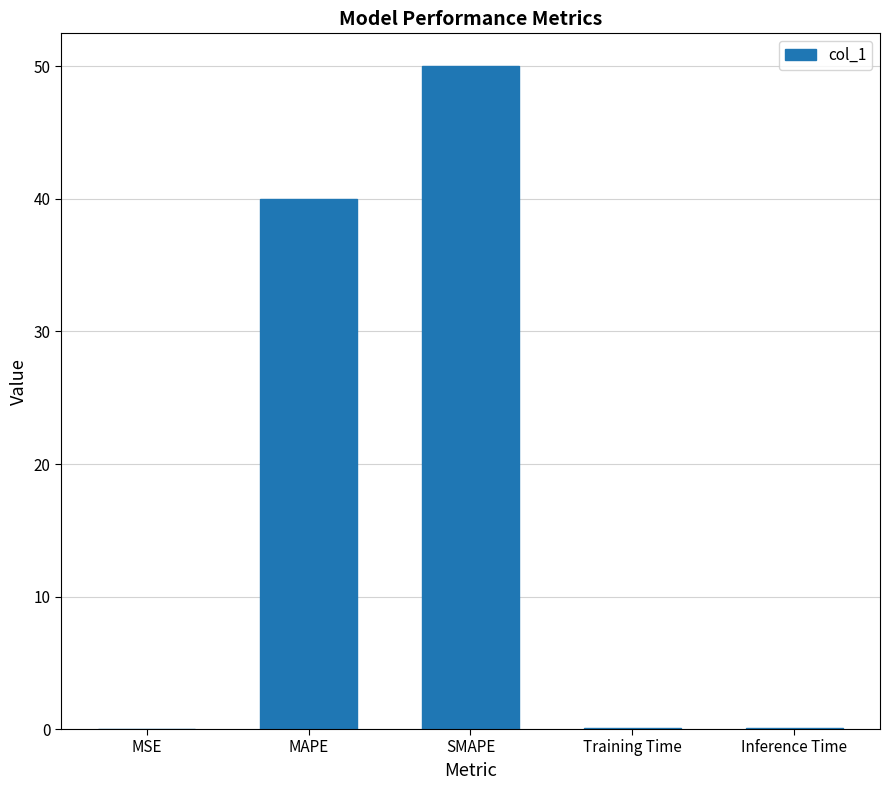

Where is the data nearest to the value 25?

MAPE